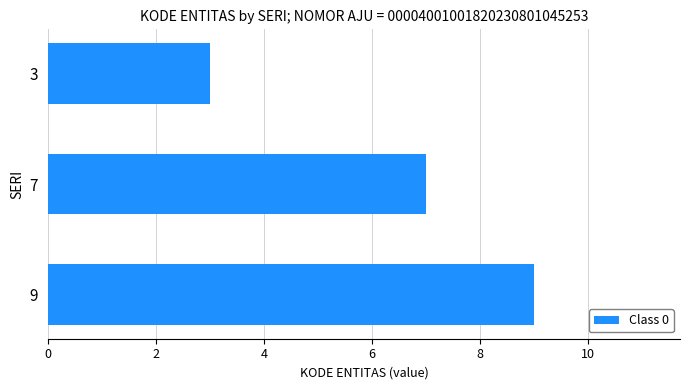

What is the sum of all values?

19